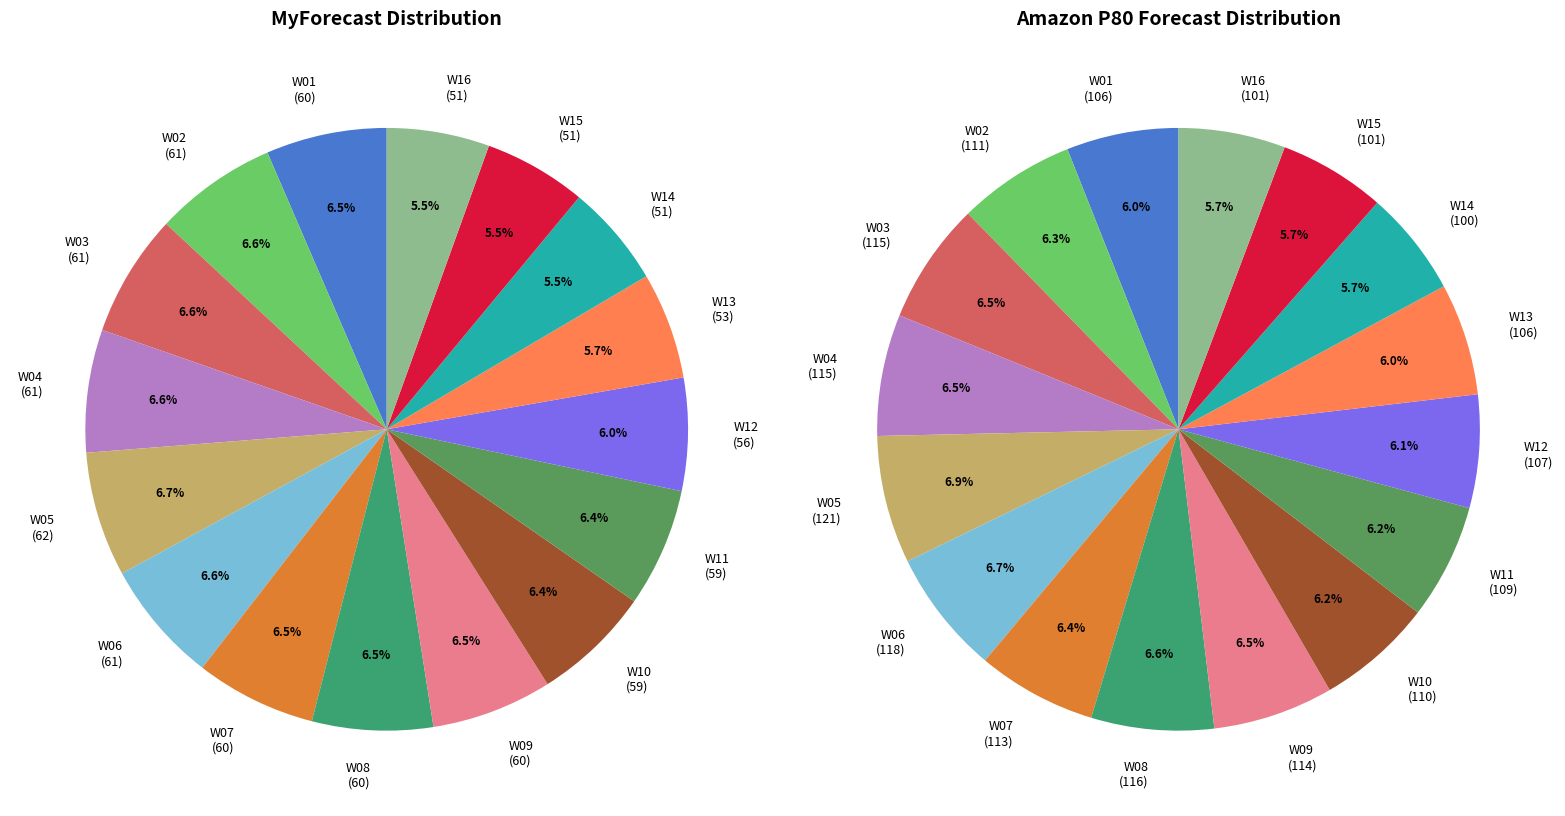

What percentage do W09 and W05 together represent?

13.3%